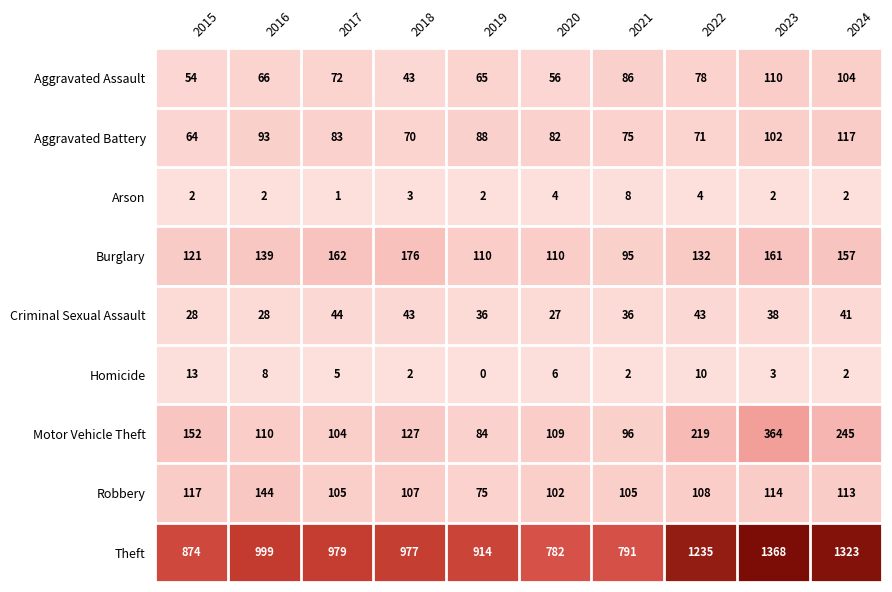

The value of Aggravated Battery at 2016 is 93. True or false?

True